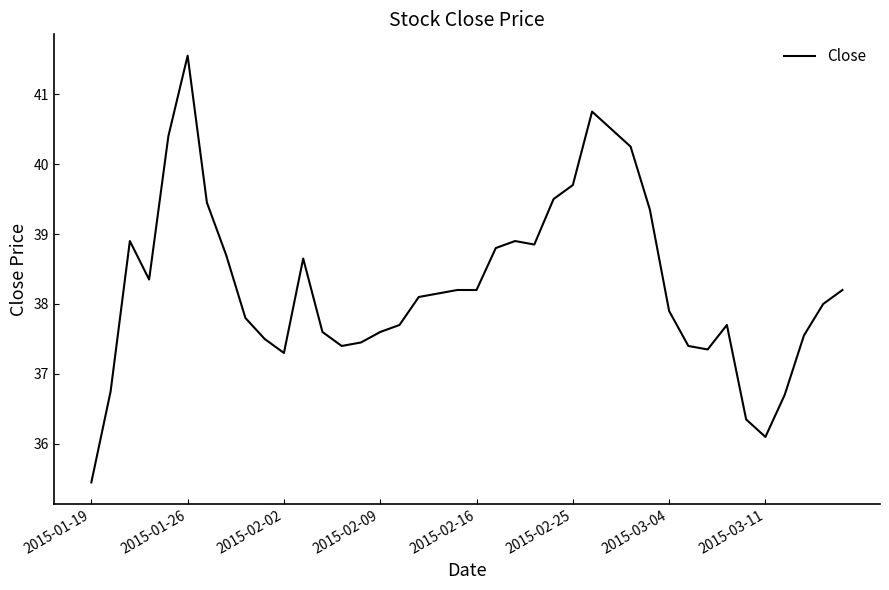

What is the minimum value shown in the chart?

35.5